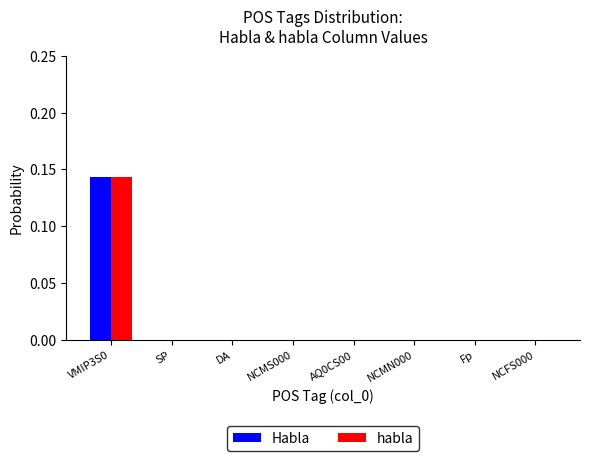

True or false: Habla has a value of 0.0 at DA.

True